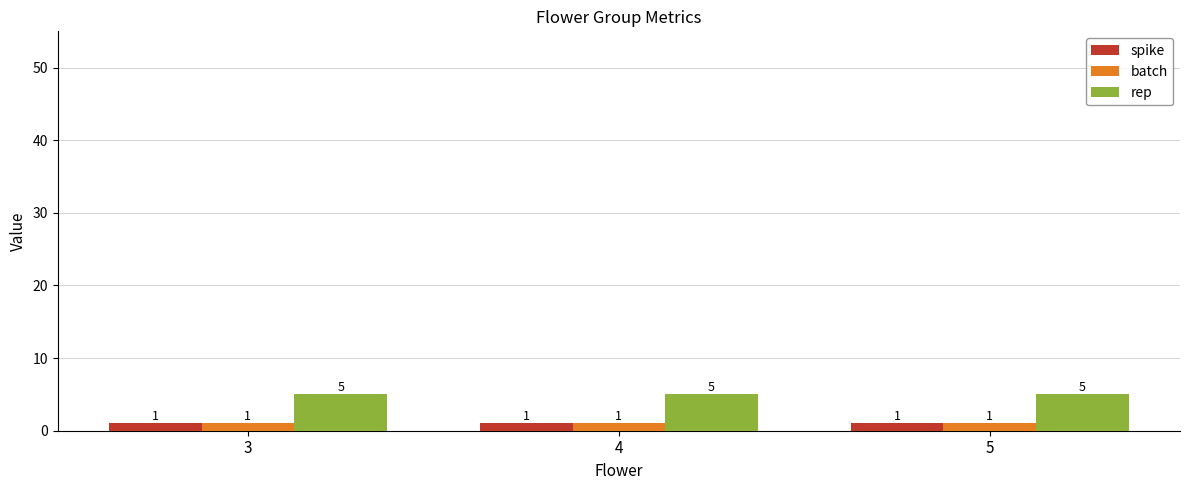

What is the maximum value shown in the chart?

5